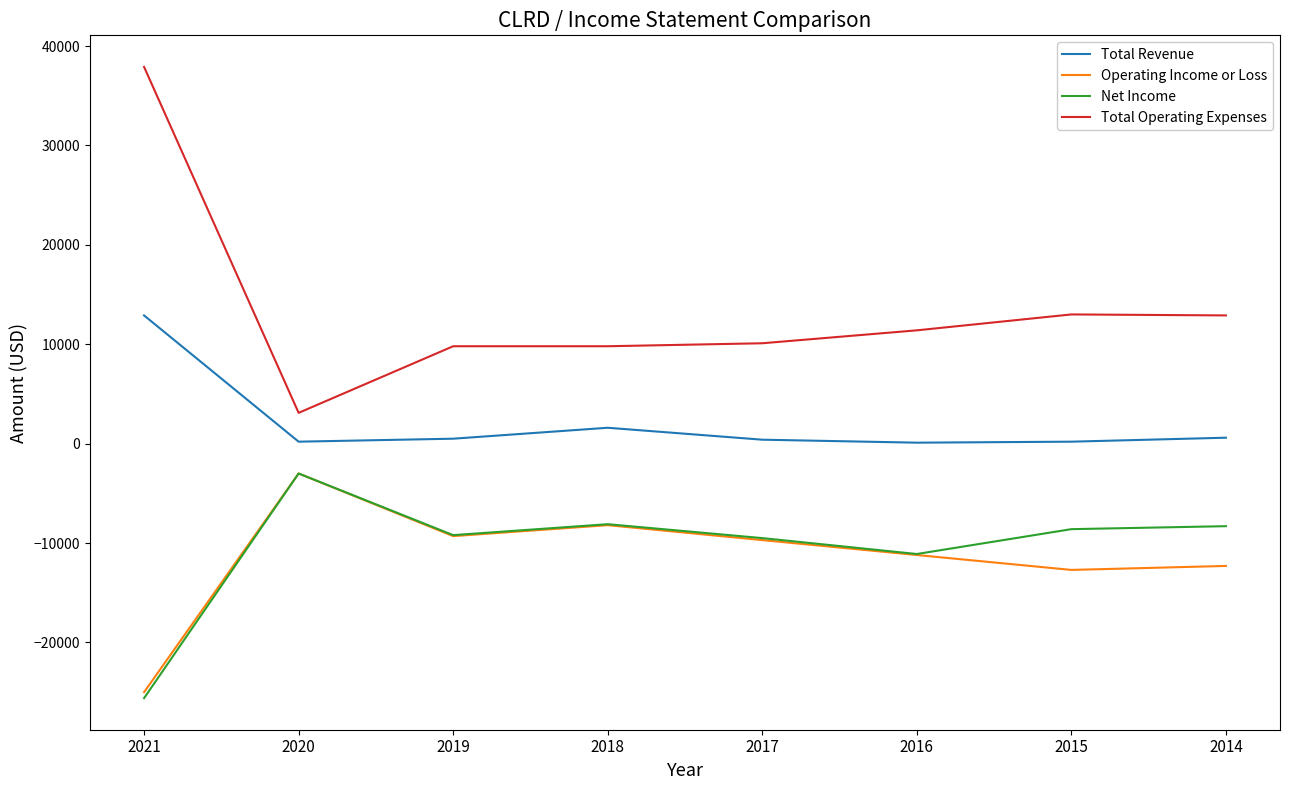

What is the sum of all Operating Income or Loss values?

-91400